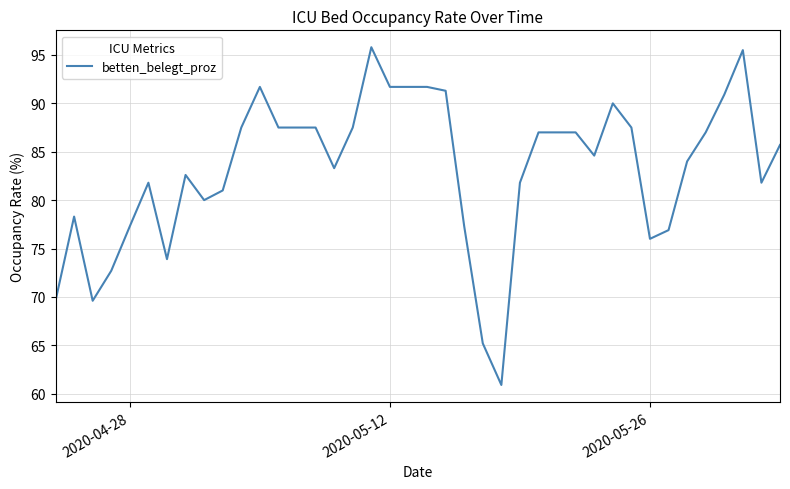

What is the minimum value shown in the chart?

60.9